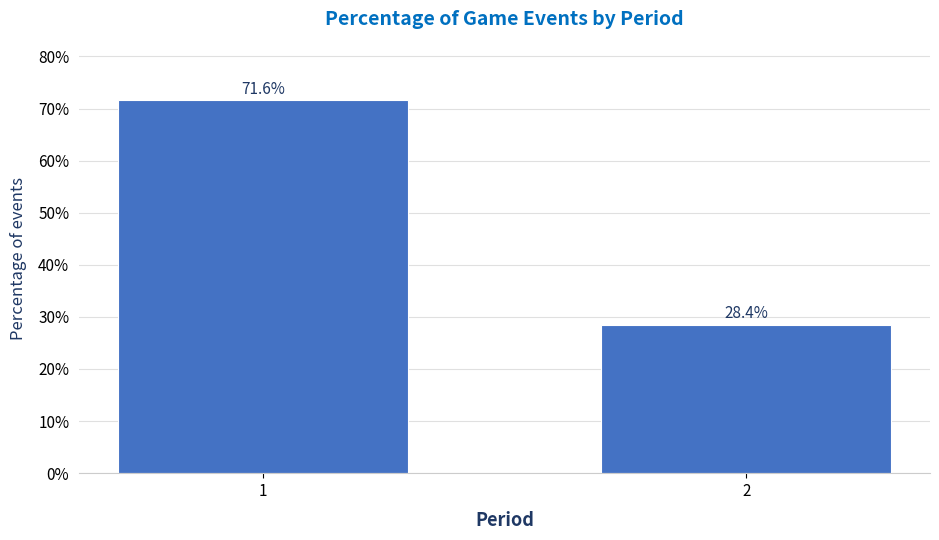

Reading left to right, what are all the values shown in this chart?

1=71.6	2=28.4